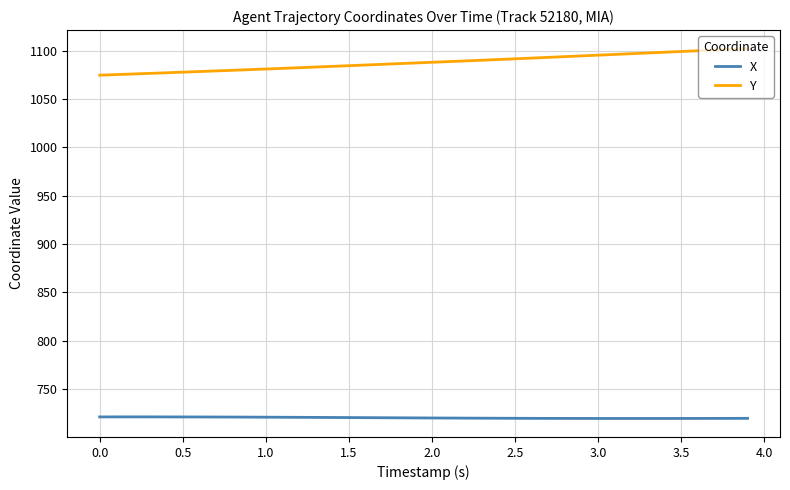

Which series has the largest total across all categories?

Y